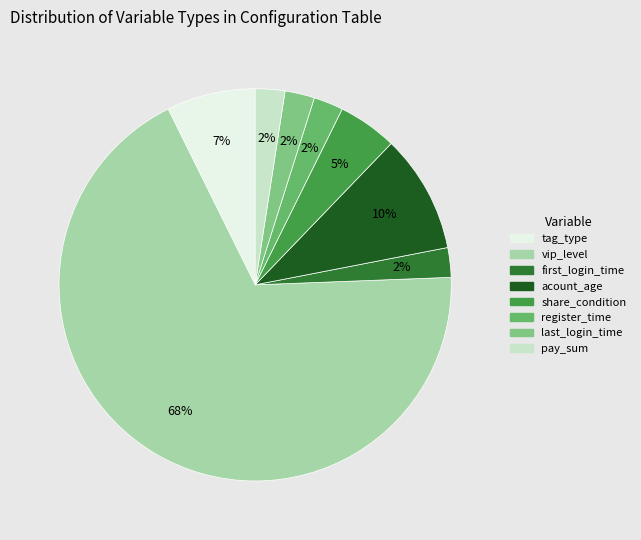

How many segments does this pie chart have?

8